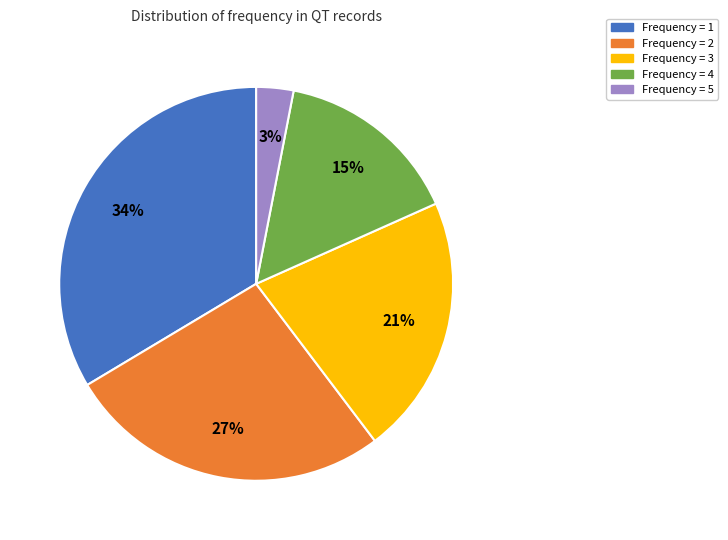

To the nearest percent, what is the average slice percentage?

20%